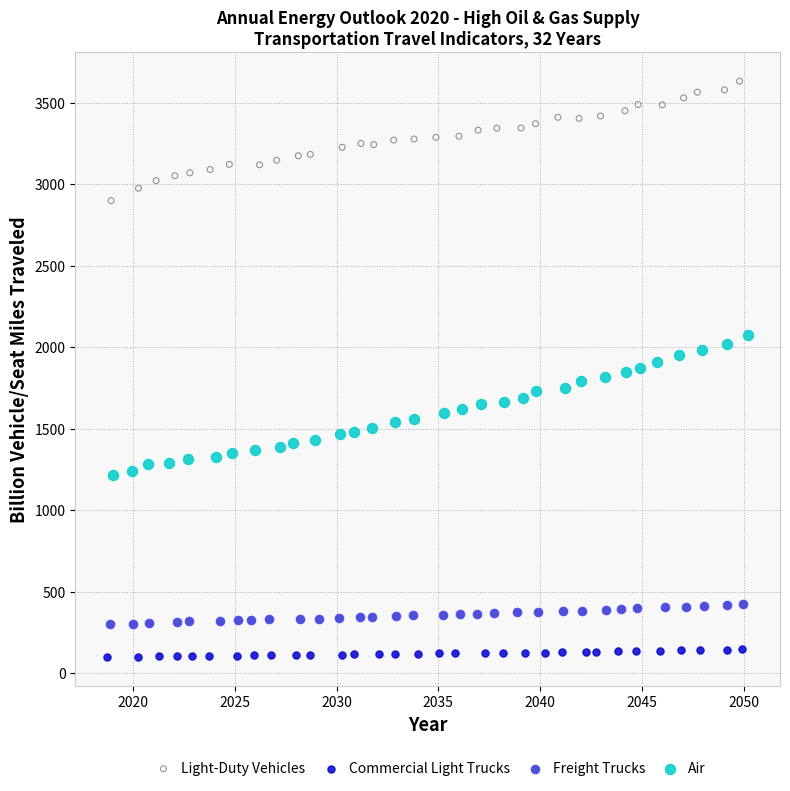

Which series contains the lowest Y value?

Commercial Light Trucks